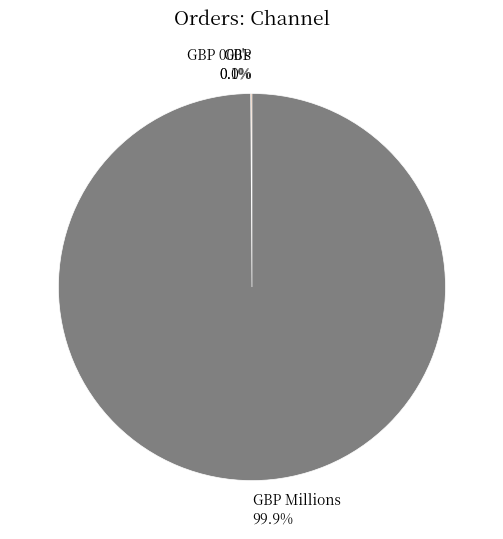

Does any single category account for the majority?

Yes